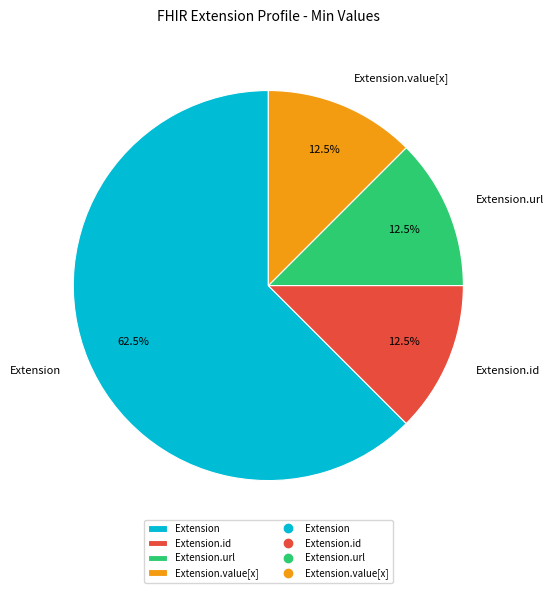

Between Extension.id and Extension, which is larger?

Extension